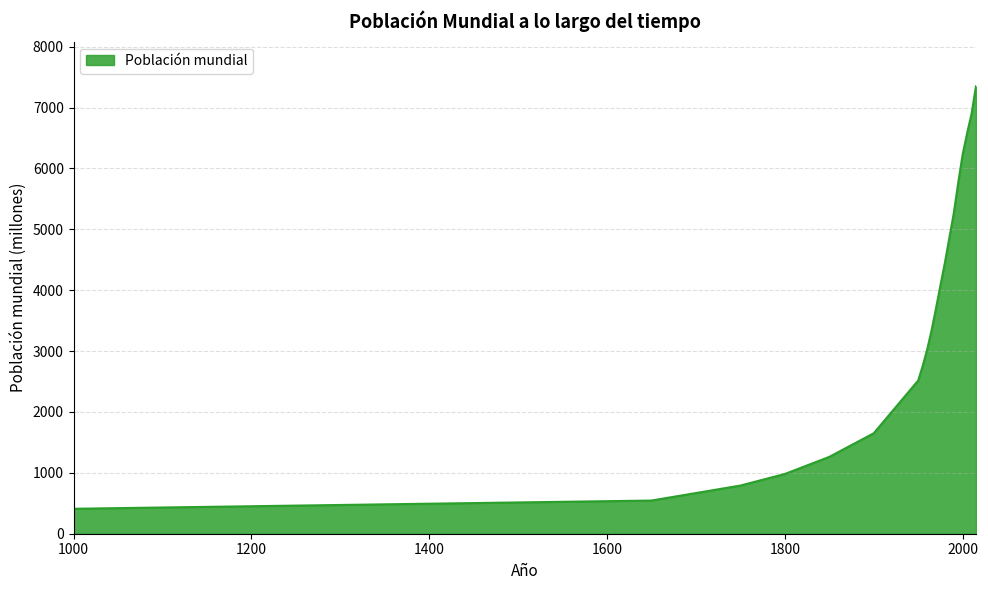

What is the smallest value displayed?

410